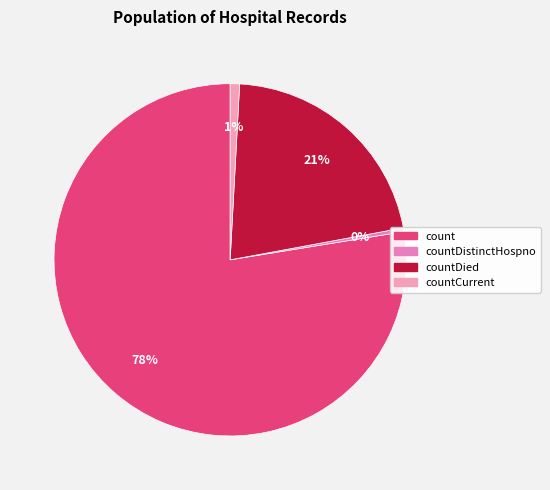

To the nearest percent, what is the average slice percentage?

25%